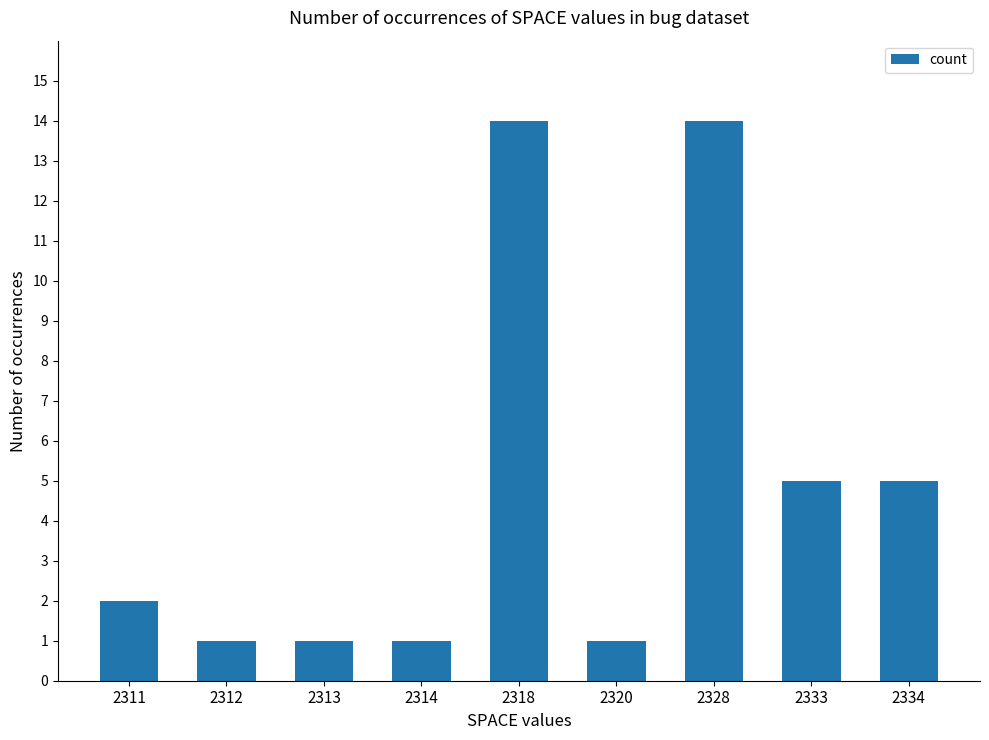

What is the value of the 9th bar from the left?

5